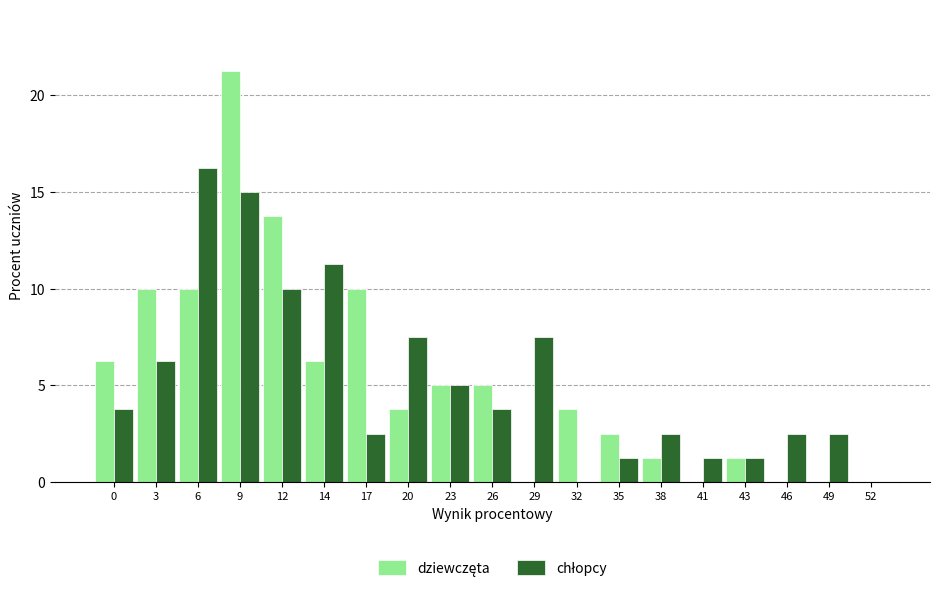

At which category does the chart reach its peak across all series?

9